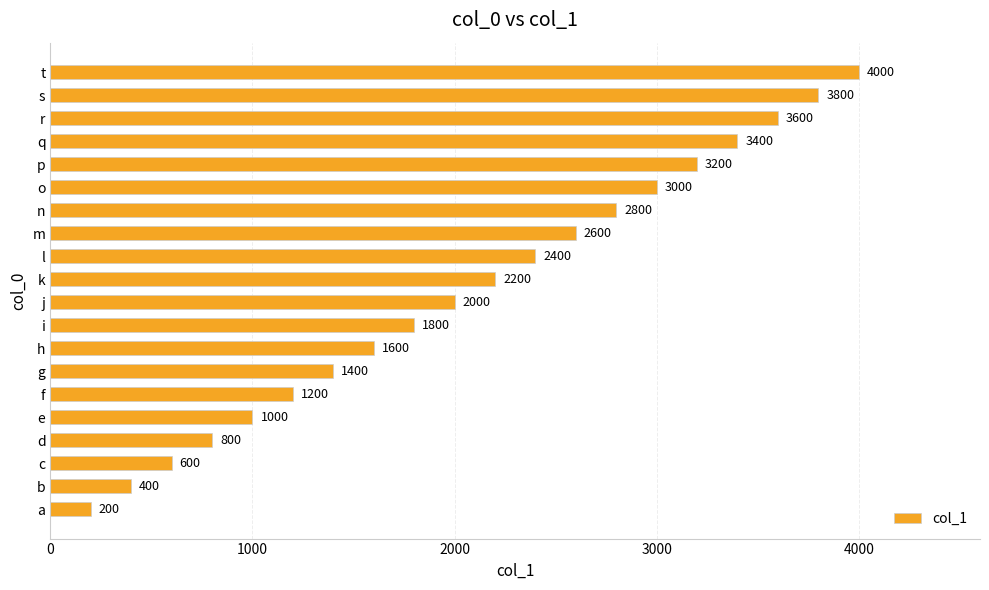

True or false: the data shows 3000 at o.

True